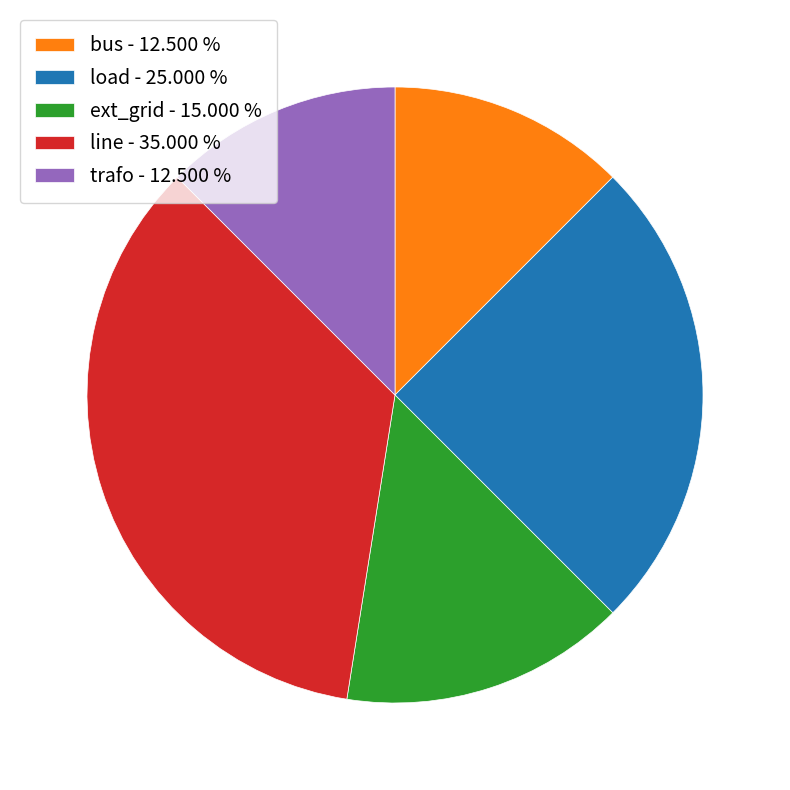

Combined, do trafo - 12.500 % and bus - 12.500 % account for over 50%?

No